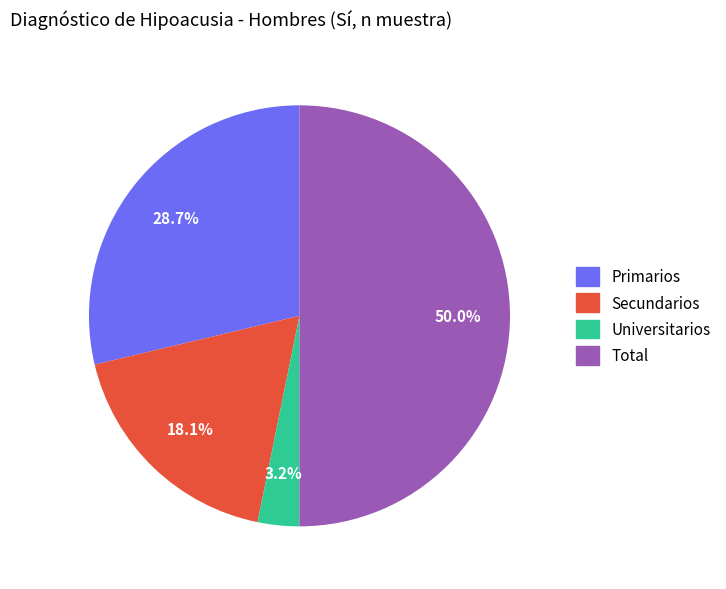

Rank the categories by value from lowest to highest.

Universitarios, Secundarios, Primarios, Total